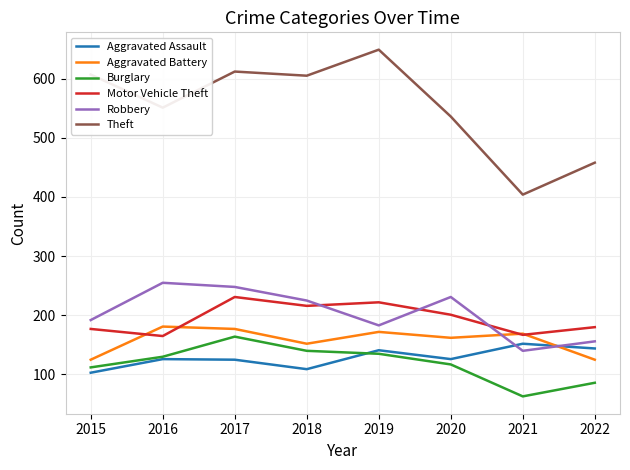

True or false: Aggravated Assault and Aggravated Battery cross at least once.

True